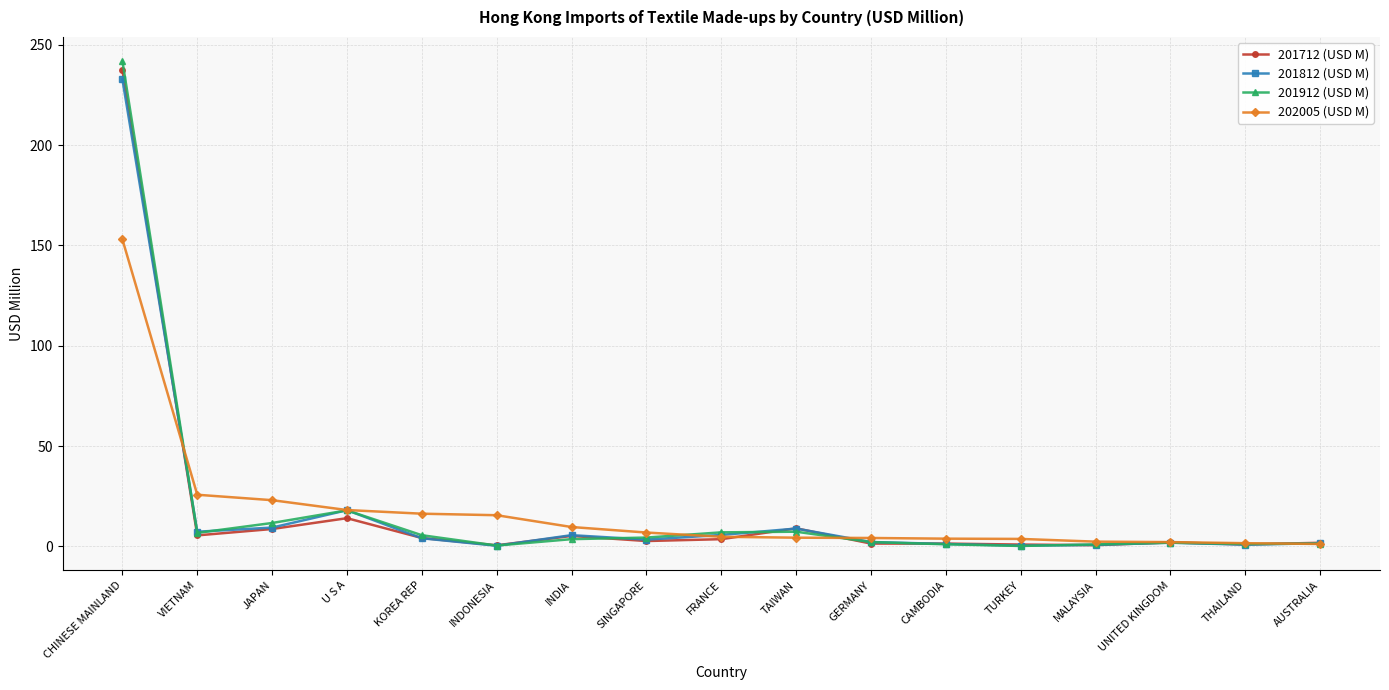

At which label does 201912 (USD M) reach its peak?

CHINESE MAINLAND